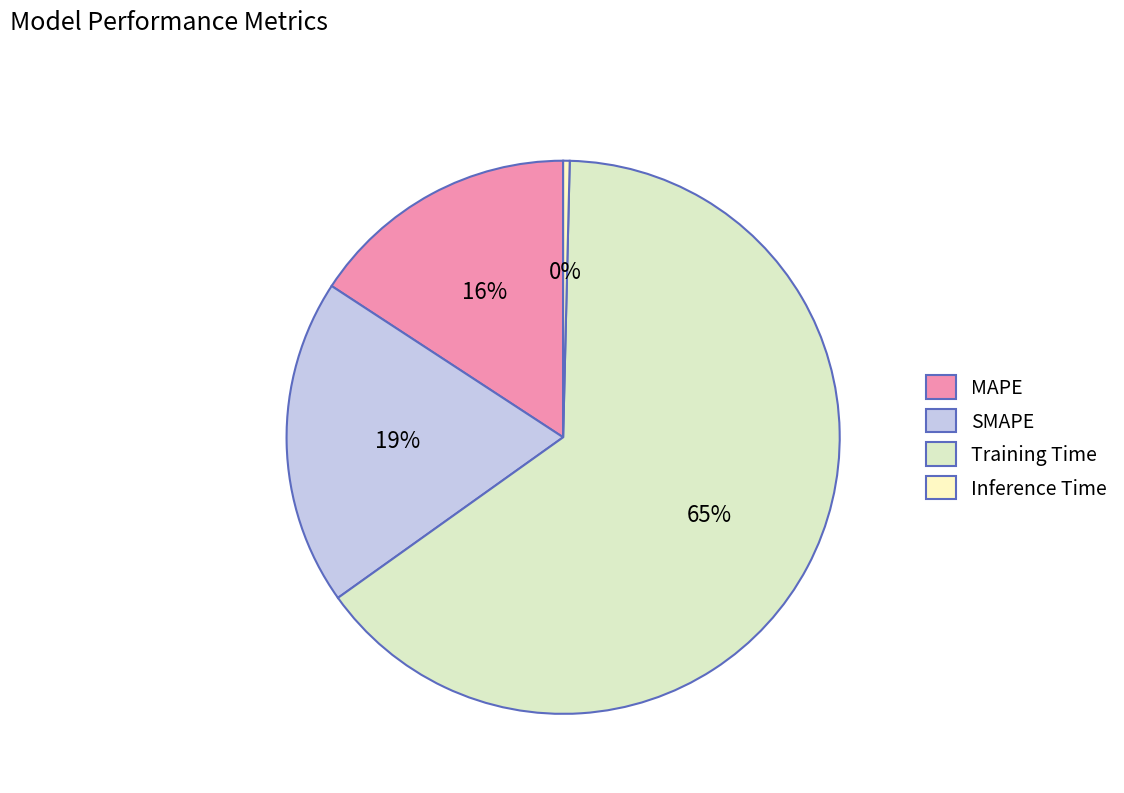

What is the change in value from SMAPE to Inference Time?

-0.4